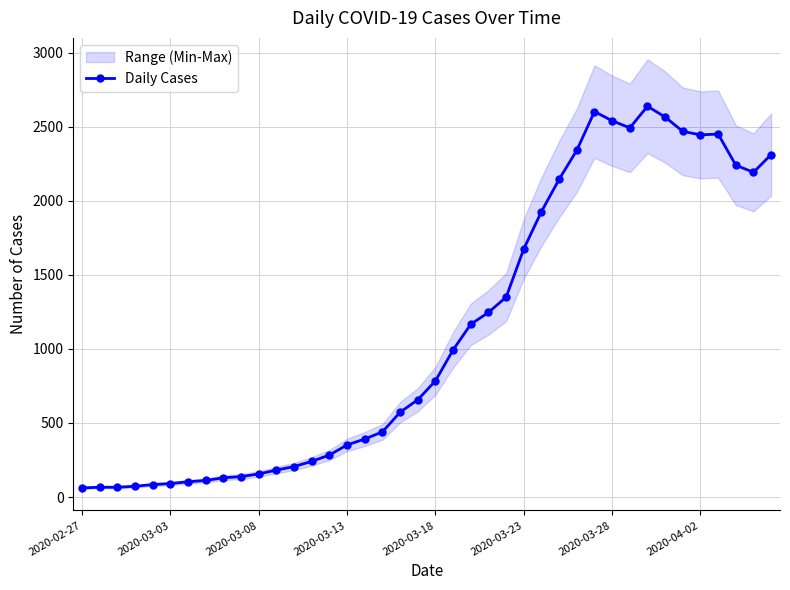

What is the difference between the maximum and minimum values?

2577